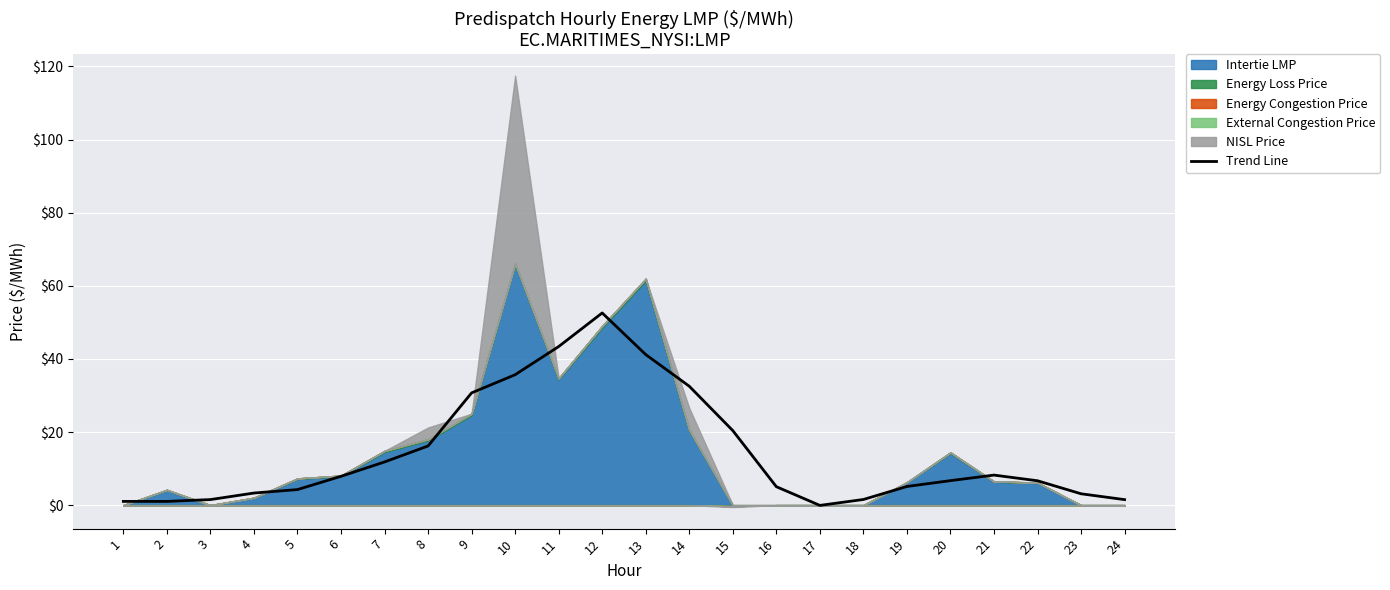

Where is the data nearest to the value 26?

9